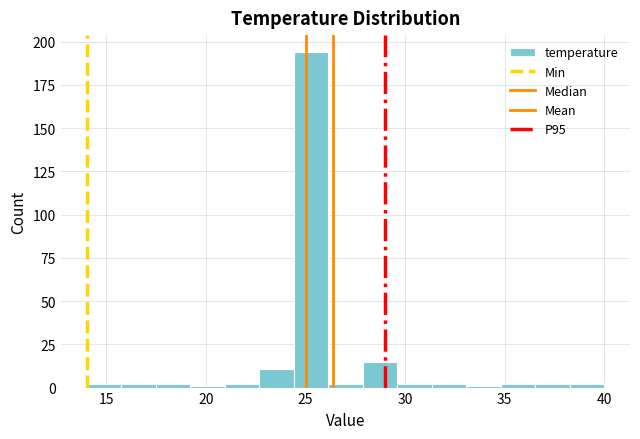

Read against the x-axis, roughly where is the centre of the tallest bar?

25.5